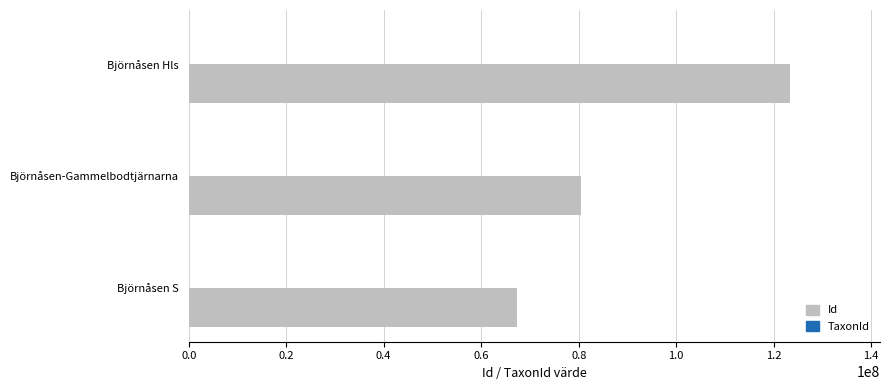

How many distinct data groups are displayed?

2